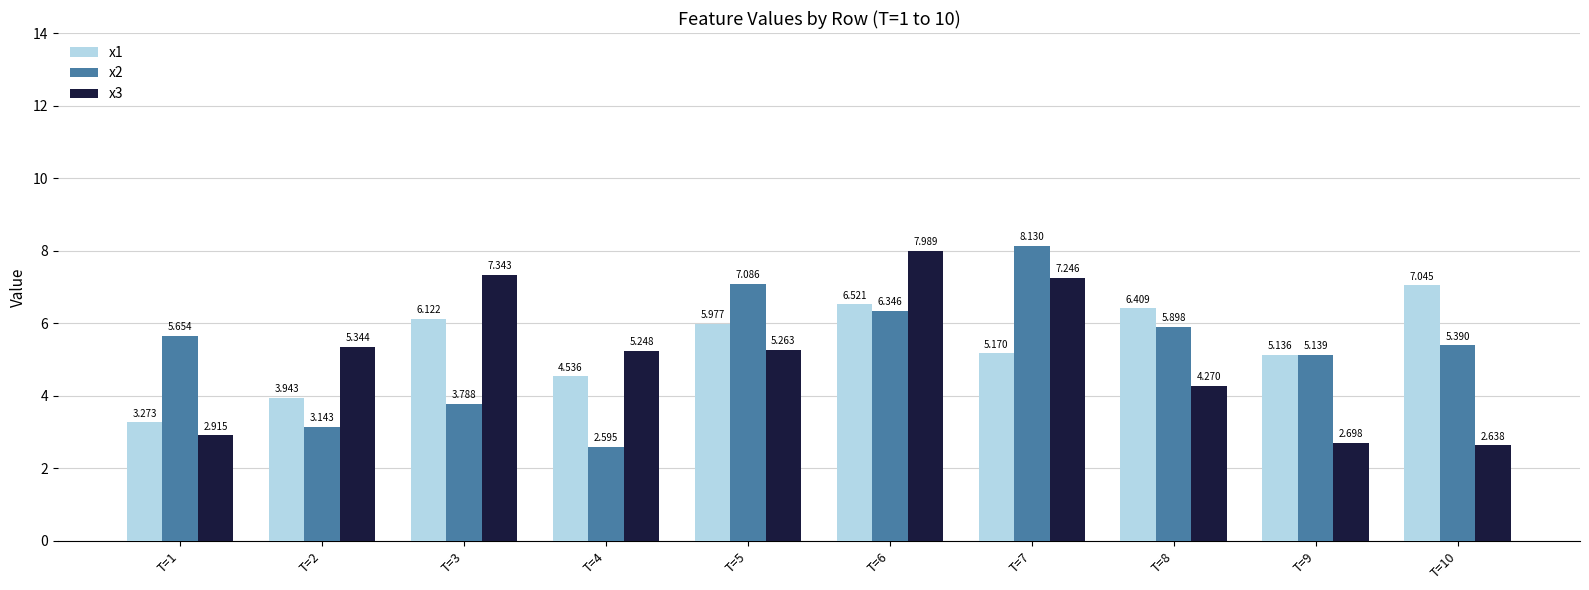

How many values in the x1 series are below 5?

3